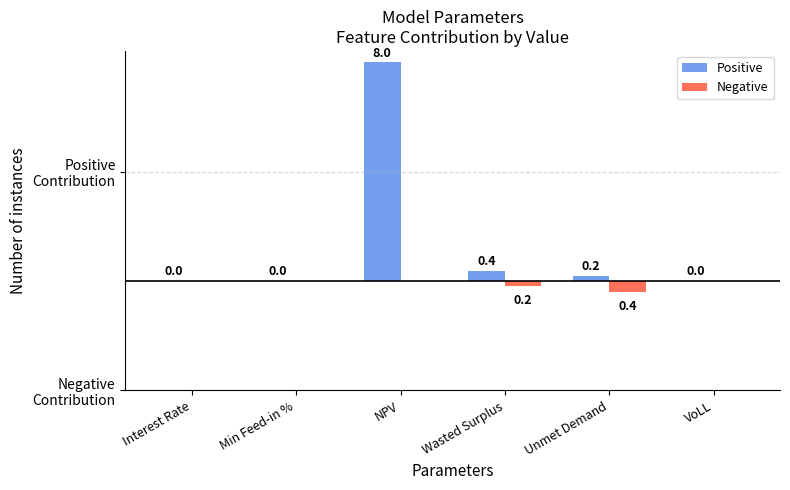

Are the bars grouped side by side (vs. stacked)?

Yes